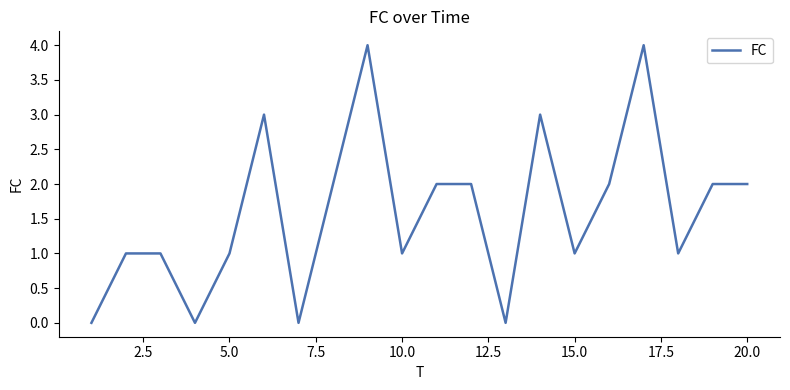

What is the greatest value displayed?

4